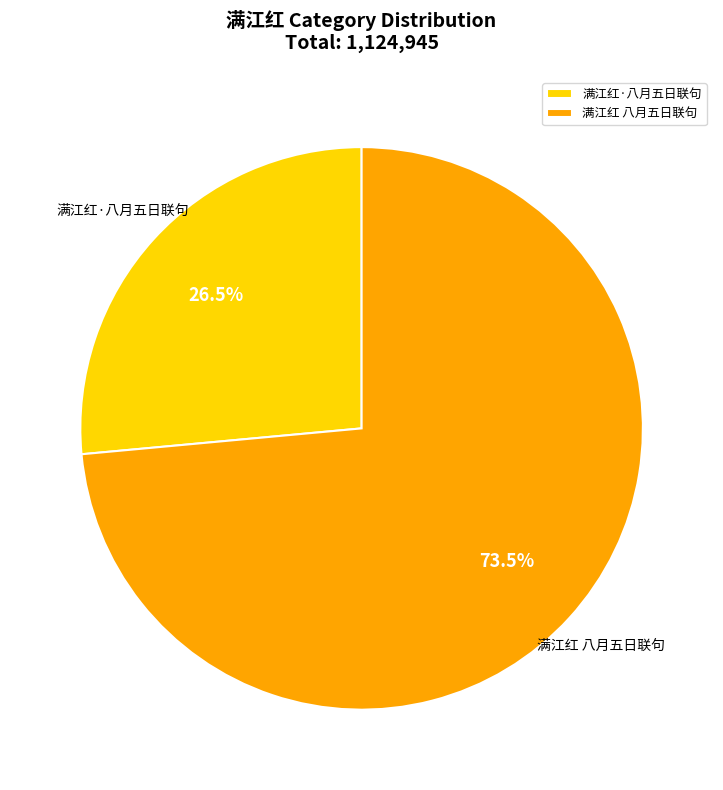

How many segments does this pie chart have?

2